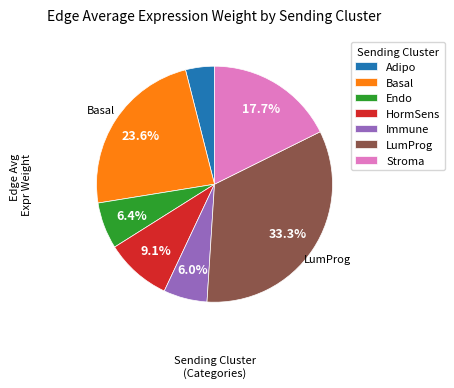

Count the number of slices in the pie.

7